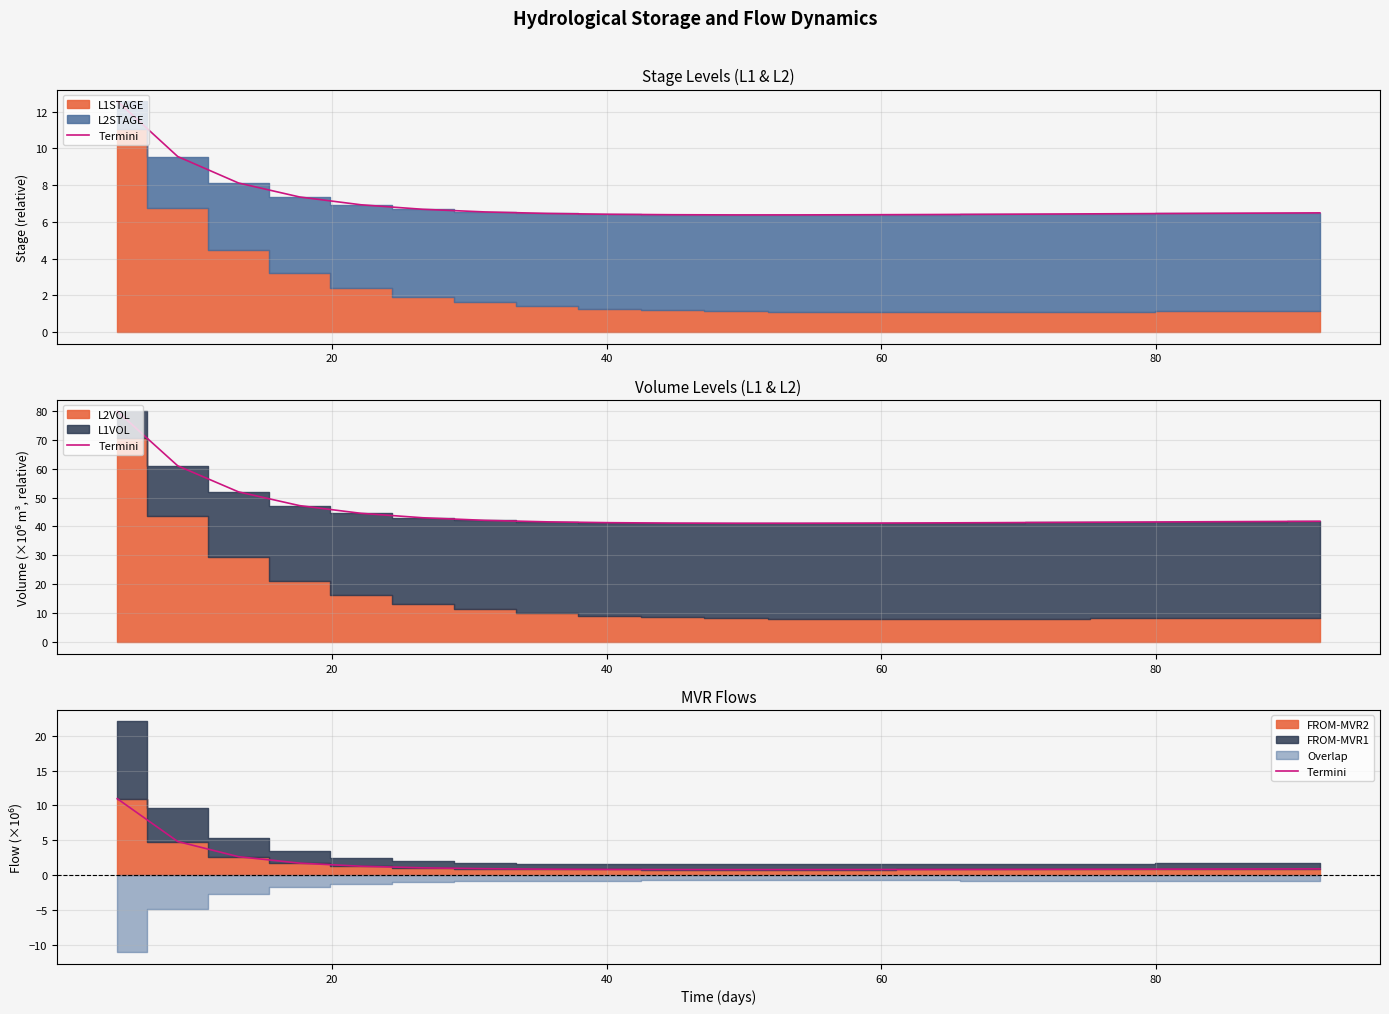

Reading left to right, extract all data points from this chart.

11.0	4.8	2.6	1.7	1.3	1.1	0.9	0.9	0.8	0.8	0.8	0.8	0.8	0.8	0.8	0.8	0.9	0.9	0.9	0.9